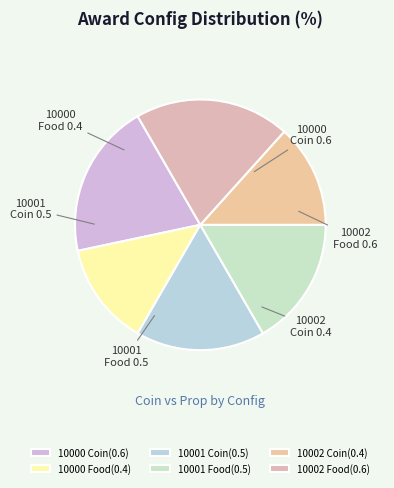

To the nearest percent, what is the difference between the largest and smallest slice percentages?

7%